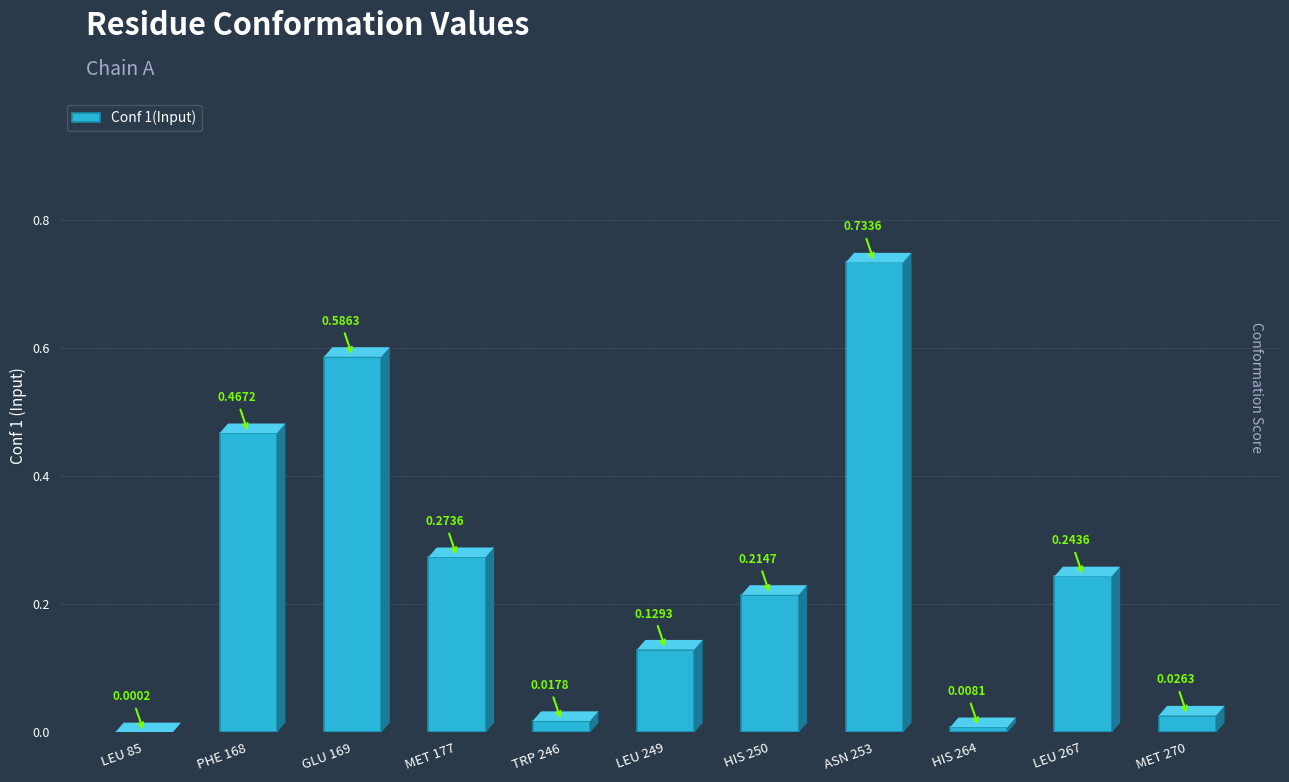

What is the sum of all values?

2.7